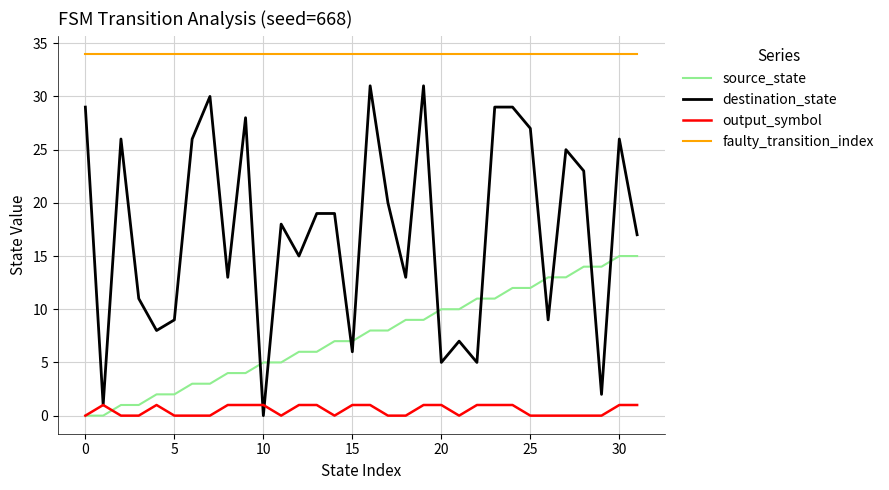

Which series ends up on top after the final intersection of output_symbol and destination_state?

destination_state